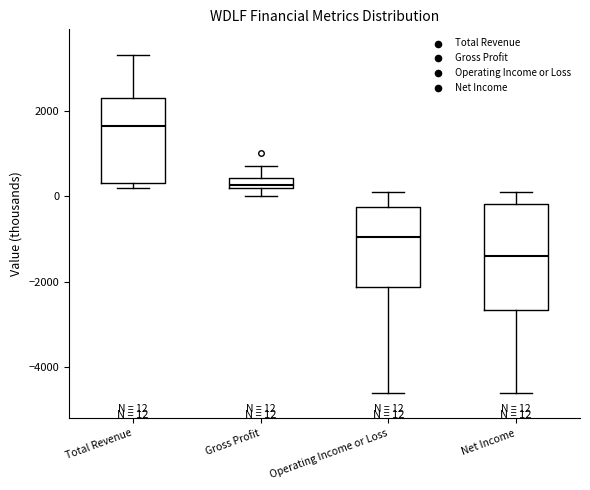

Comparing the boxes themselves (not the whiskers), which one is the tallest?

Net Income